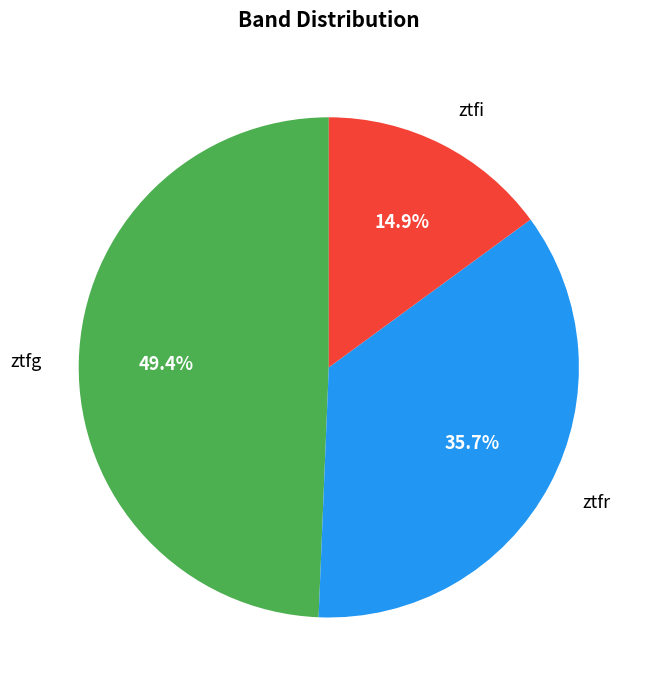

Is there any slice that represents more than half of the pie?

No